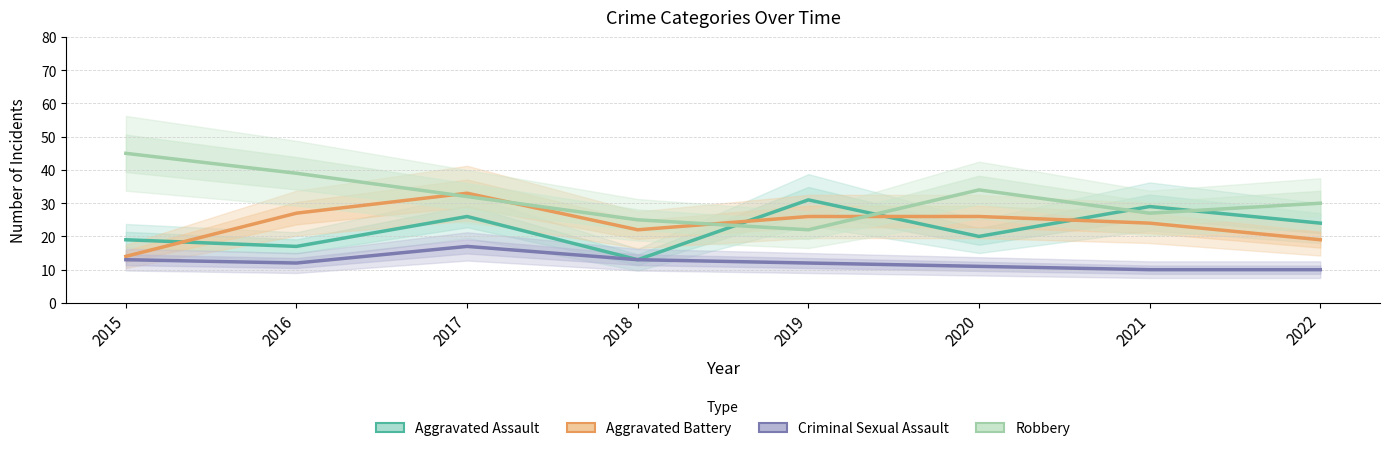

In Aggravated Assault, how many points are lower than both neighbors (excluding endpoints)?

3